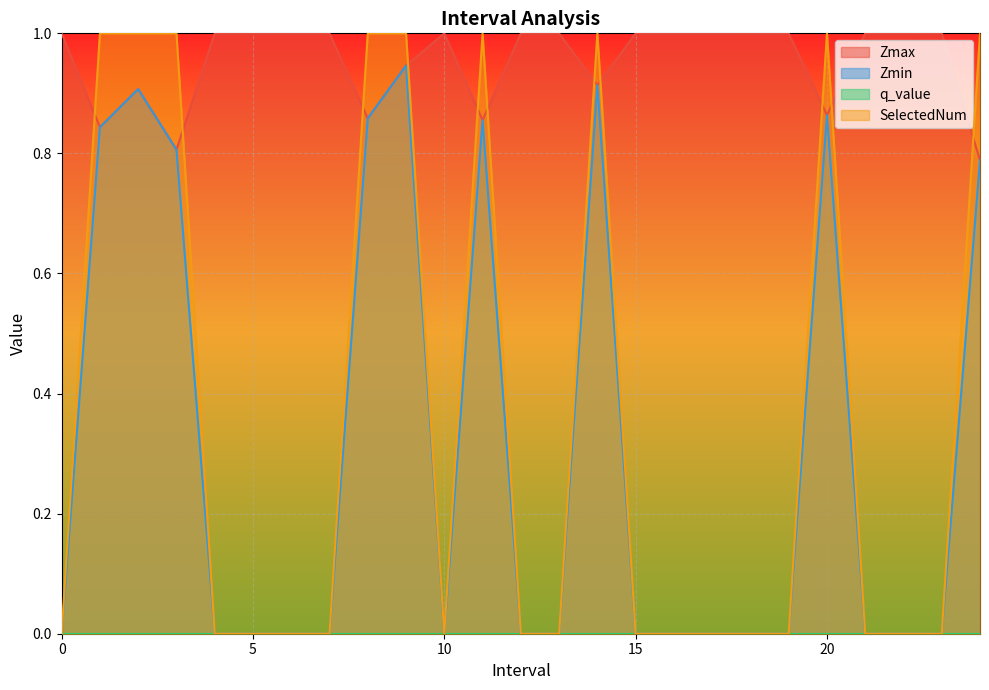

What is the total value across all series at 18?

1.0